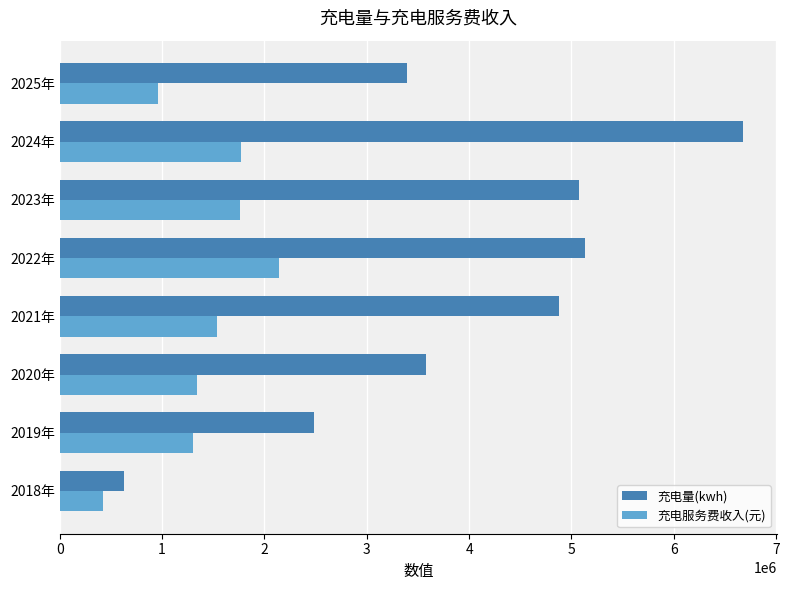

What is the average value of the 充电量(kwh) series?

3982619.0